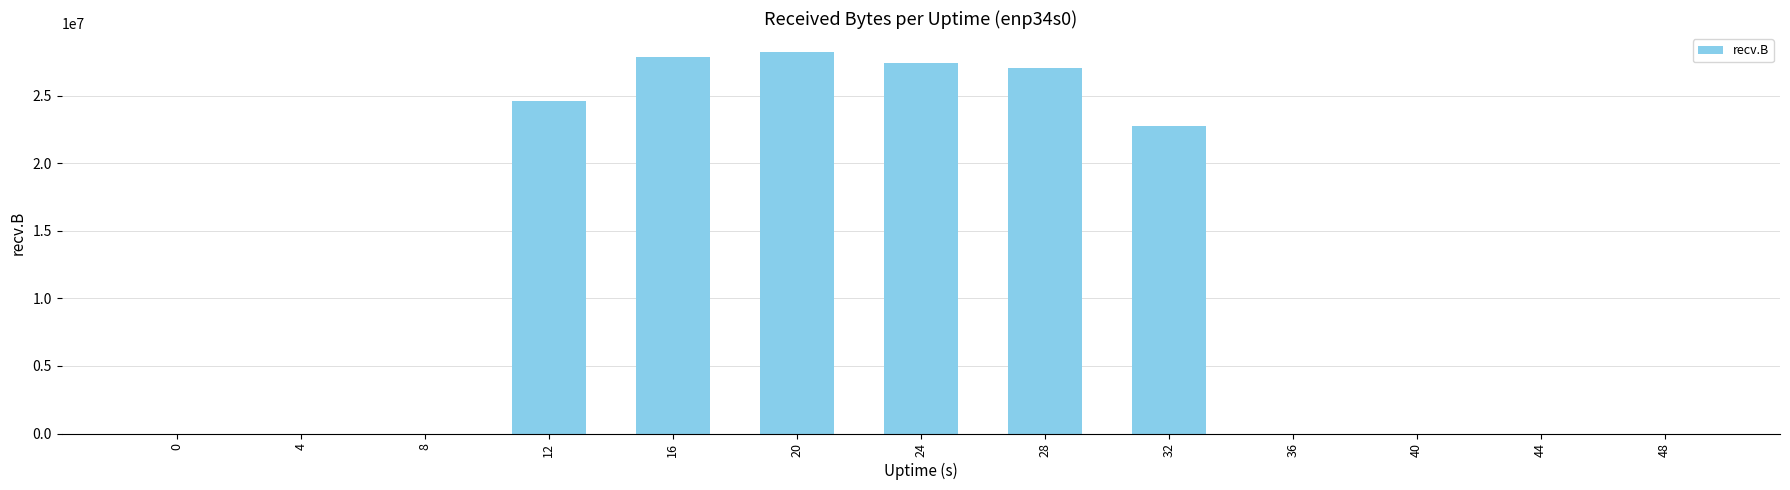

The value at 28 is 27040556. True or false?

True